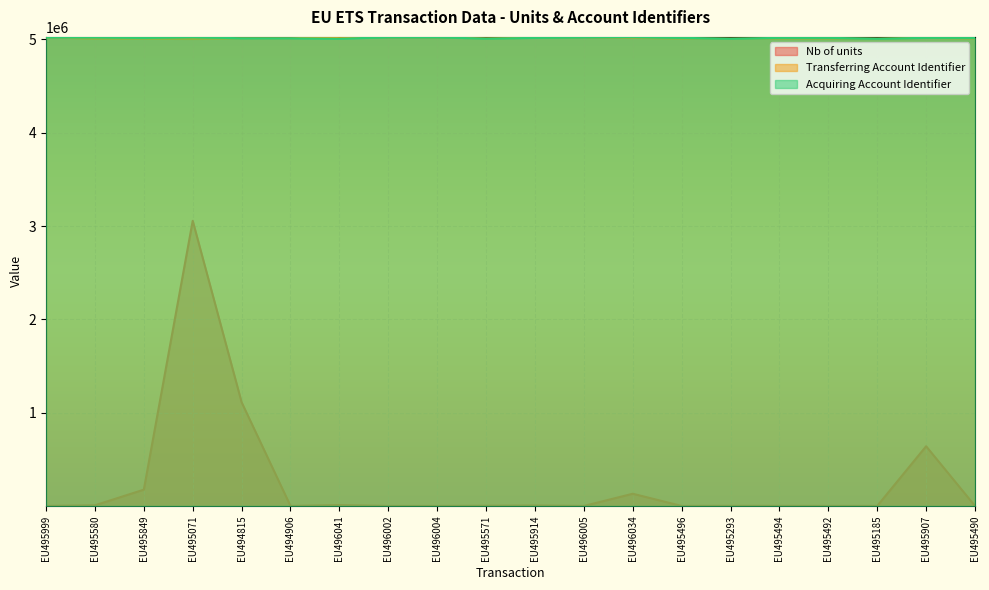

How many lines are shown in the chart?

3